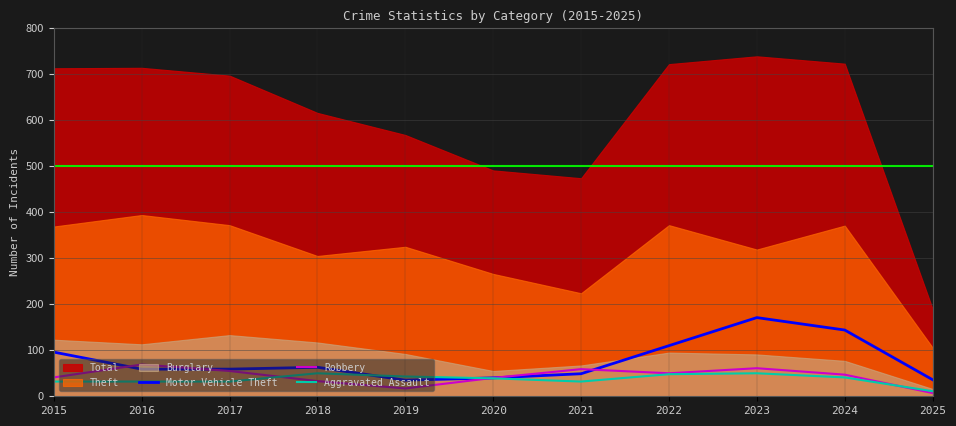

The Aggravated Assault series shows 32 at 2017. True or false?

True